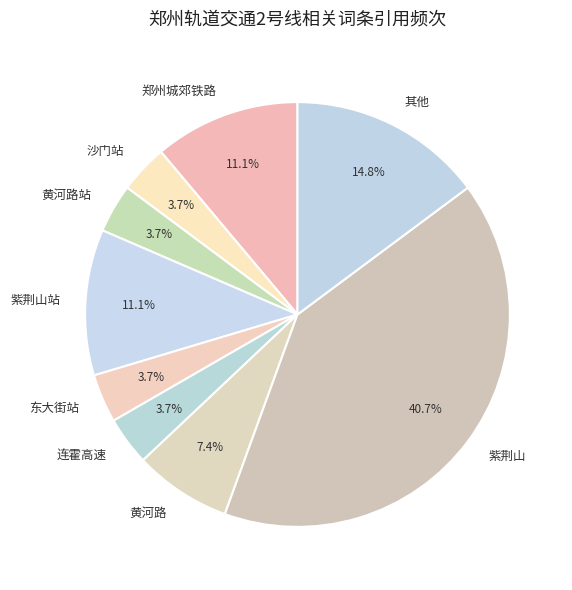

How much of the chart is everything except 东大街站?

96.3%